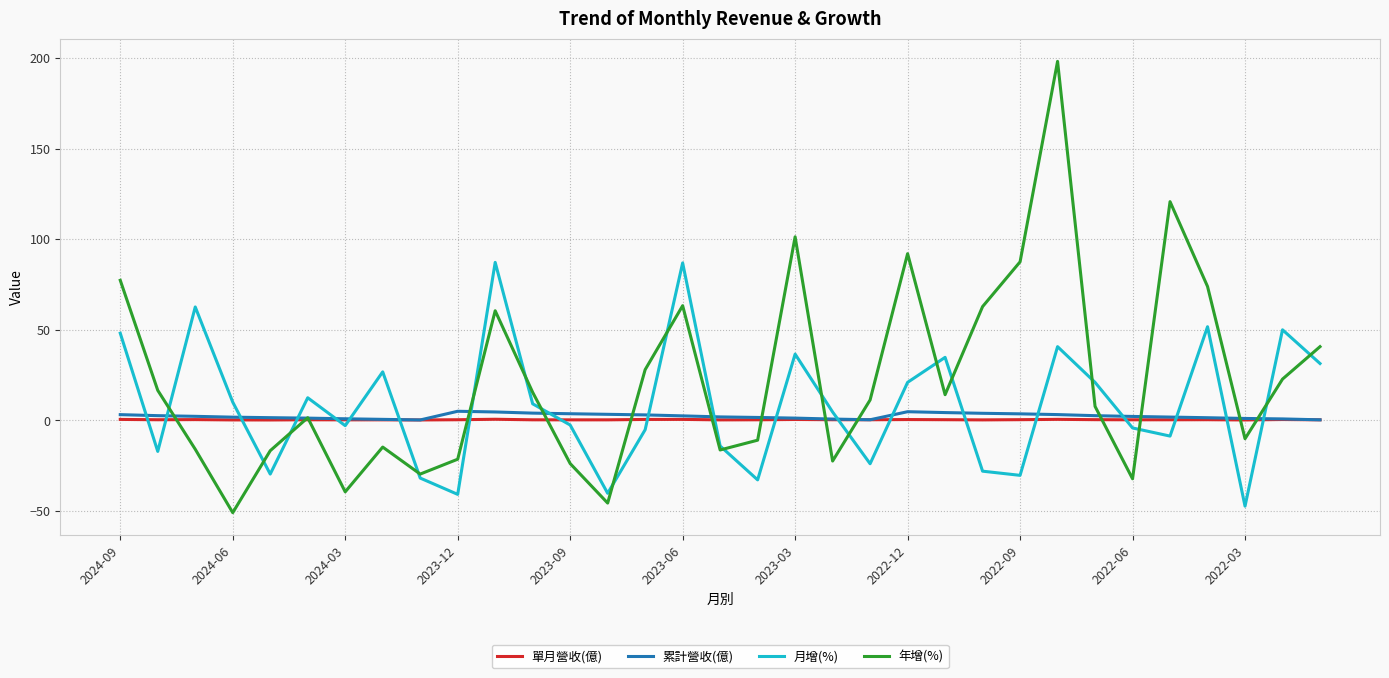

How many values in the 年增(%) series are below 11?

16